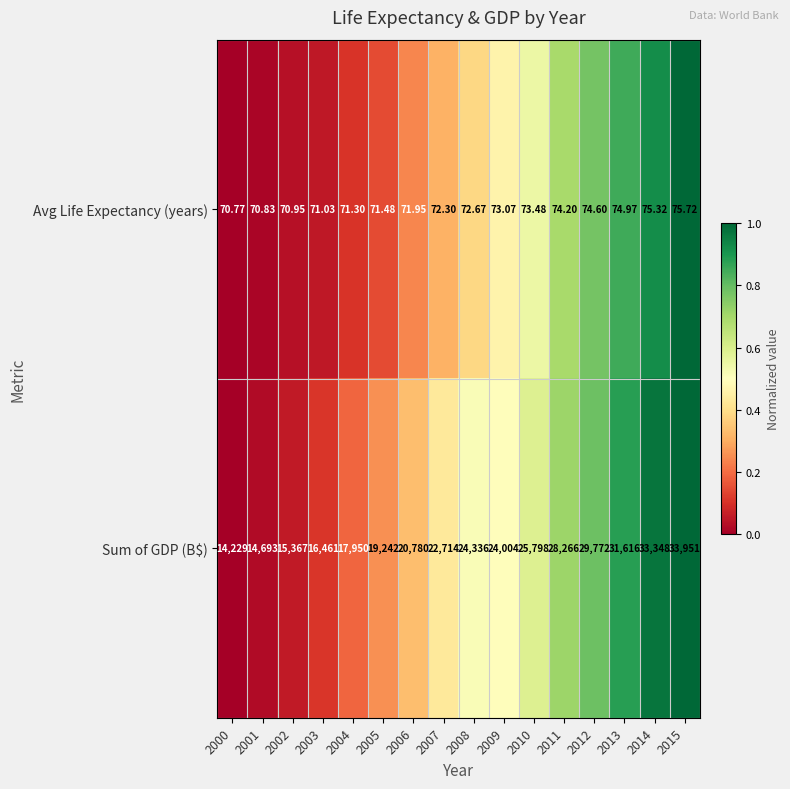

Is the value of Avg Life Expectancy (years) at 2009 greater than the value of Sum of GDP (B$) at 2009?

No